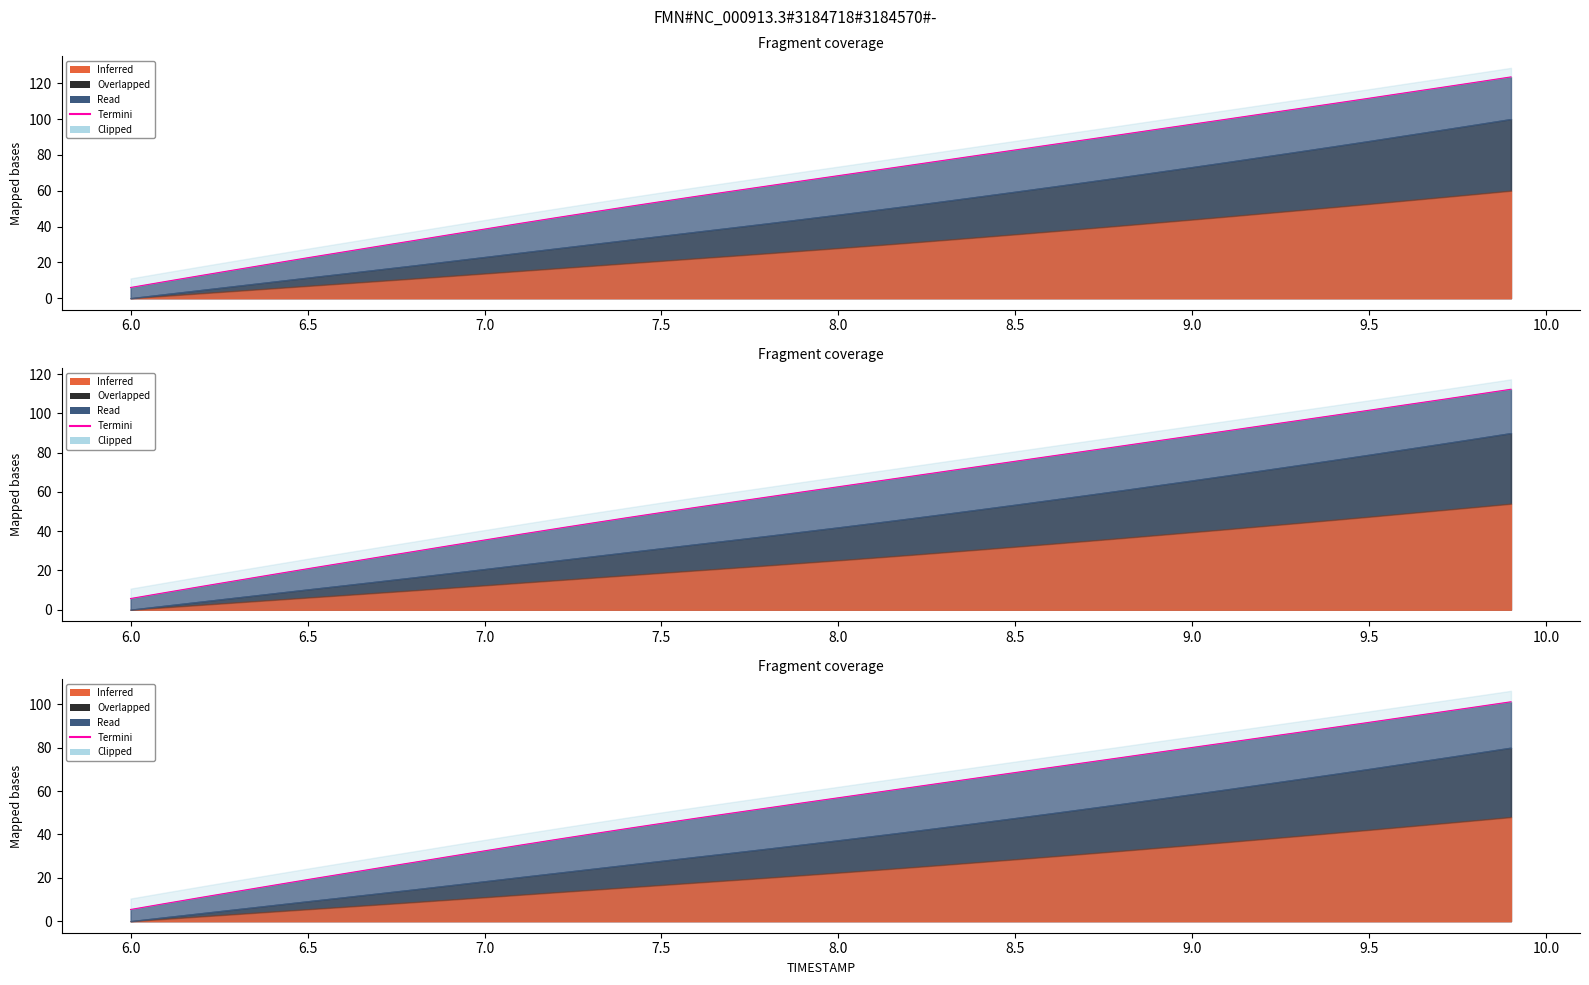

Reading left to right, list all the values displayed in this chart.

5.4	8.2	11.0	13.7	16.5	19.2	21.8	24.5	27.1	29.8	32.4	35.1	37.6	40.2	42.7	45.1	47.5	49.9	52.2	54.6	56.9	59.3	61.6	63.9	66.2	68.6	70.9	73.2	75.5	77.8	80.1	82.4	84.8	87.1	89.4	91.7	94.1	96.4	98.8	101.2